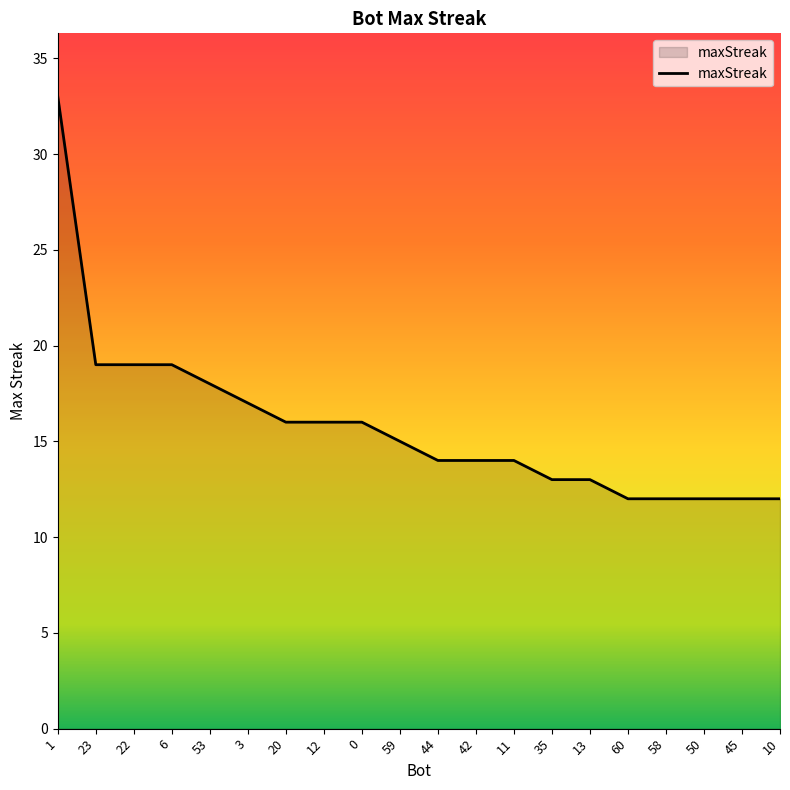

Does the chart have visible grid lines?

No